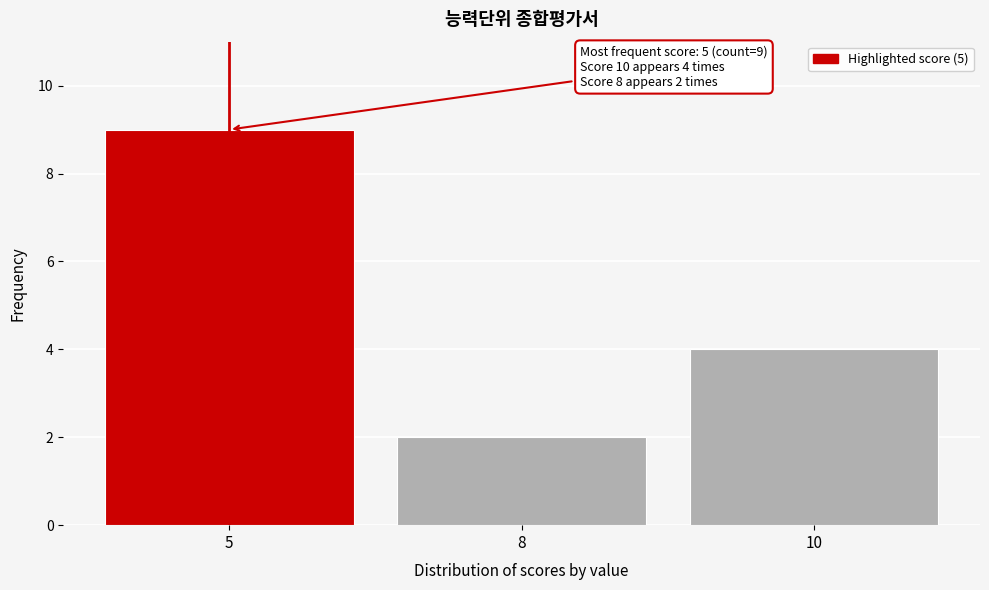

Reading left to right, list all the values displayed in this chart.

5=9	8=2	10=4